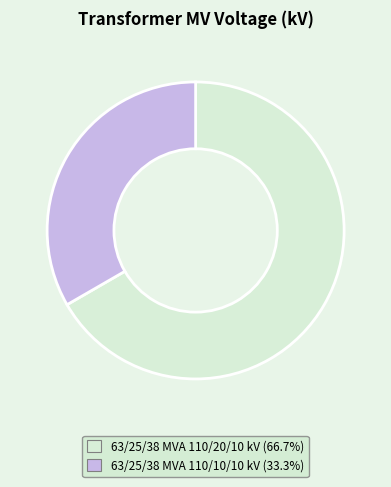

Count the number of slices in the pie.

2